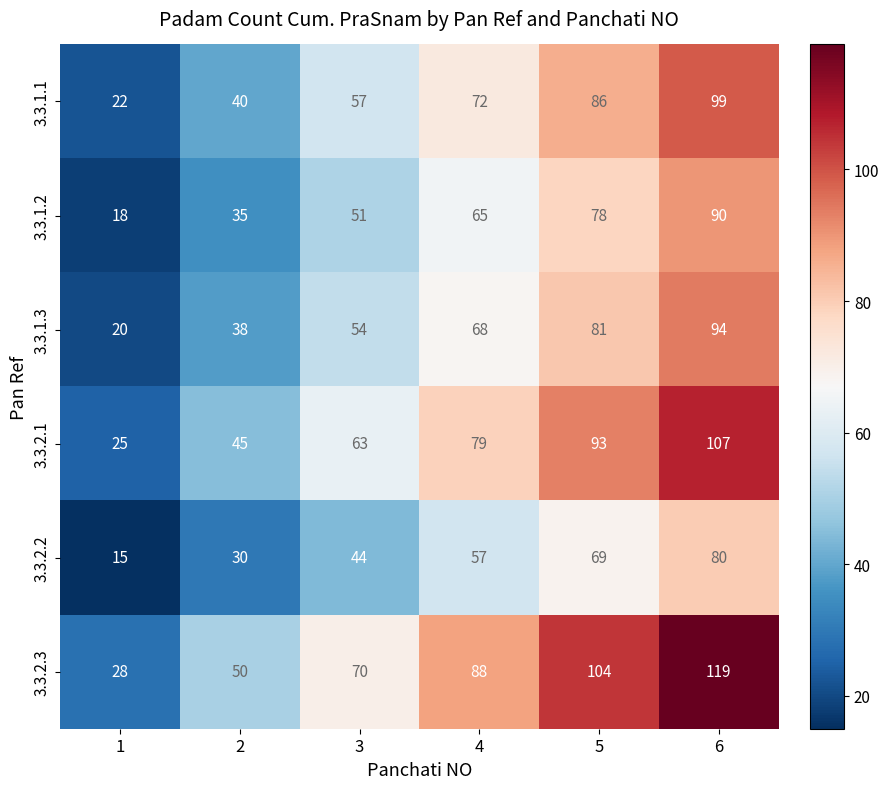

Rank the series at 2 from lowest to highest value.

3.3.2.2, 3.3.1.2, 3.3.1.3, 3.3.1.1, 3.3.2.1, 3.3.2.3